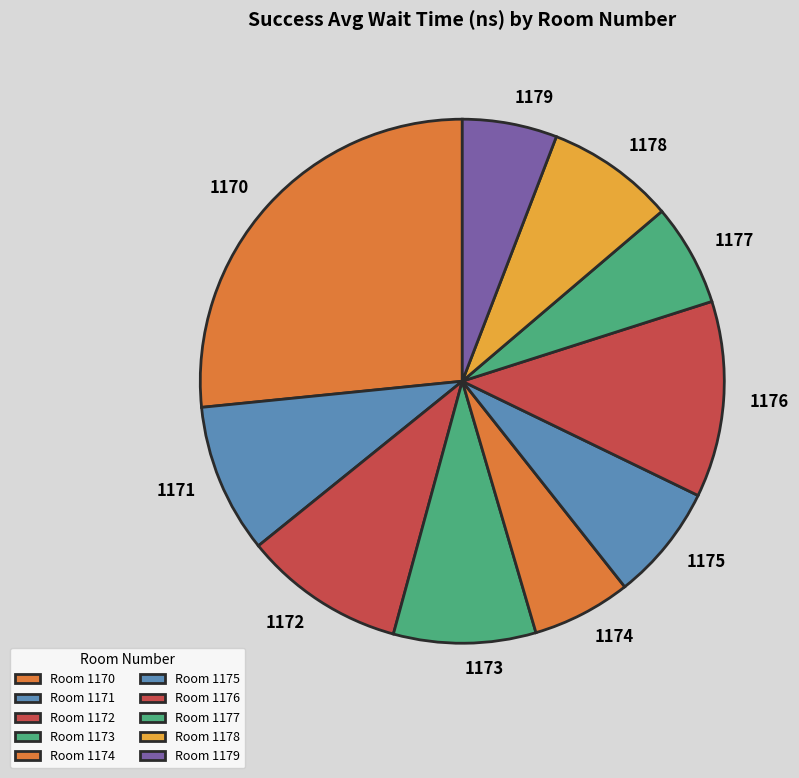

How many slices are in this pie chart?

10